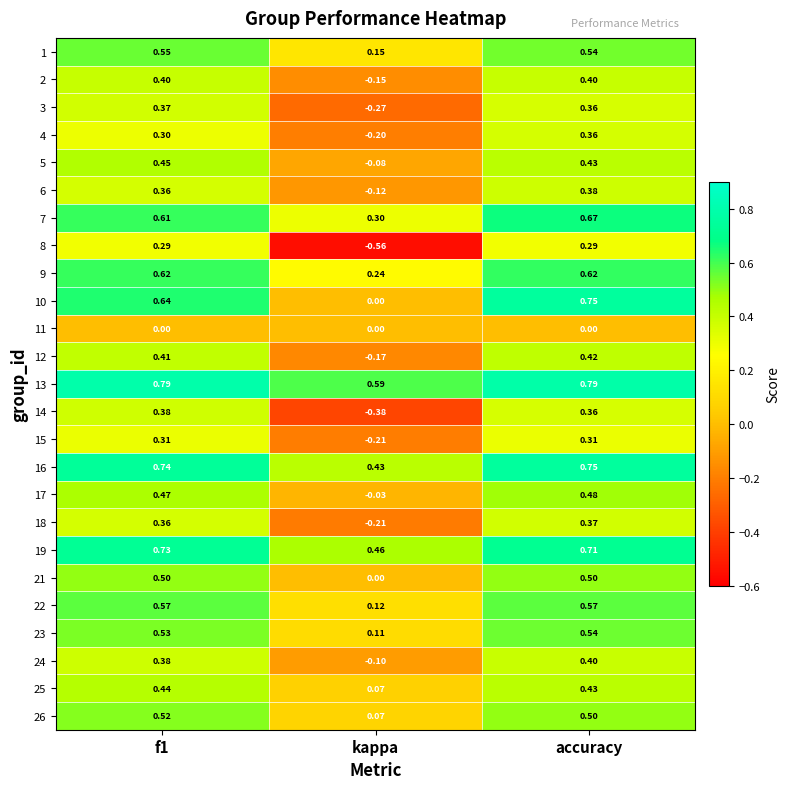

Which series changed the most between f1 and kappa?

8